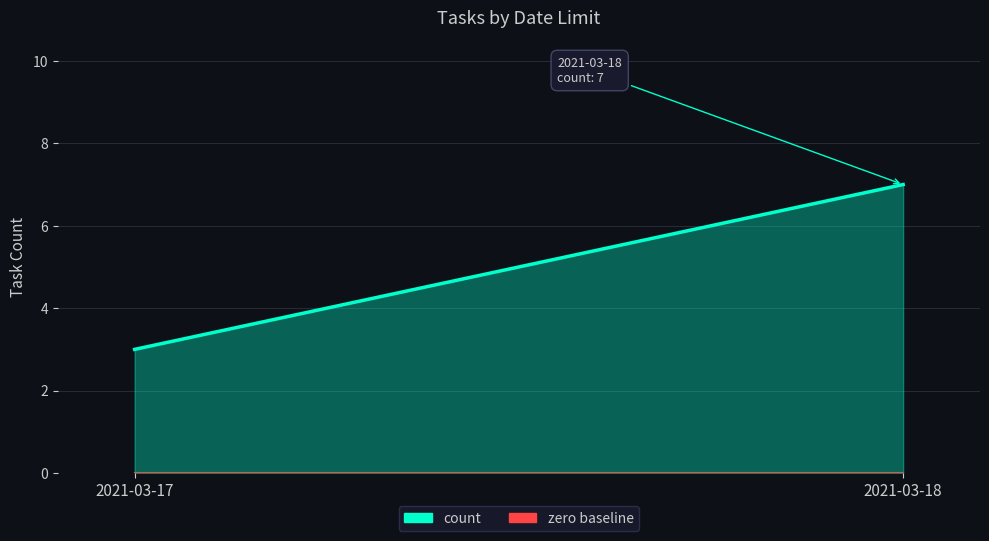

What is the sum of the values at 2021-03-18 and 2021-03-17?

10